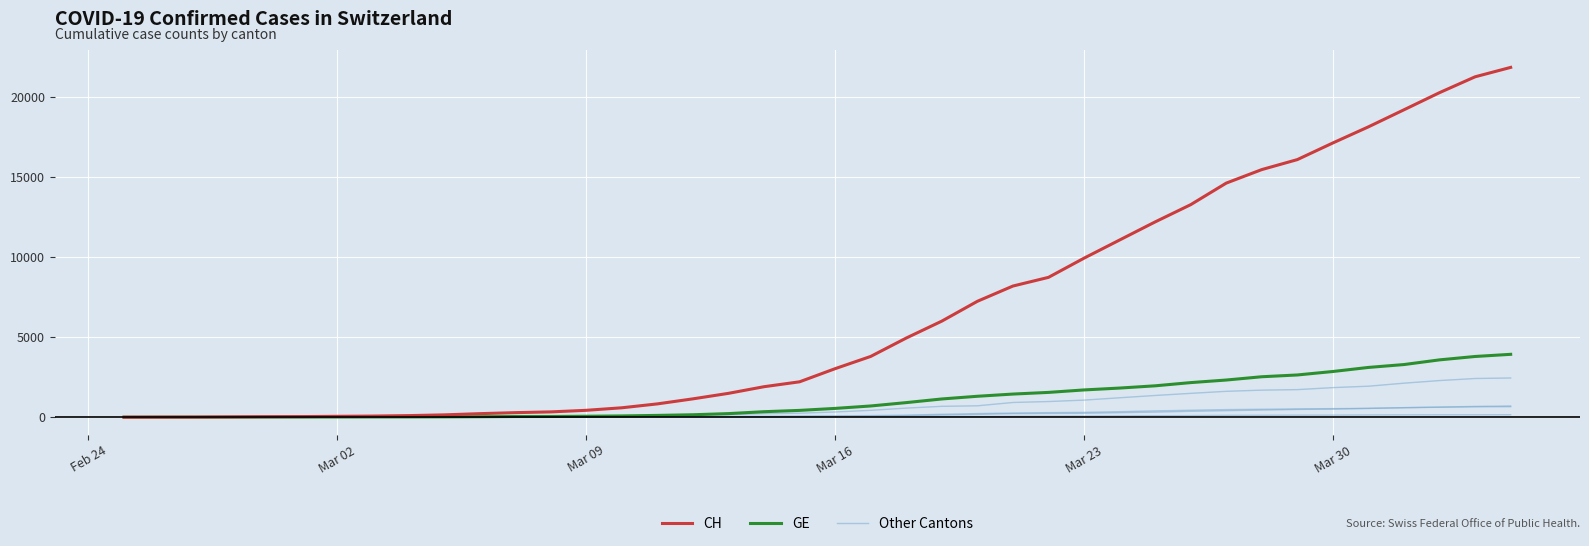

Does the chart have visible grid lines?

Yes